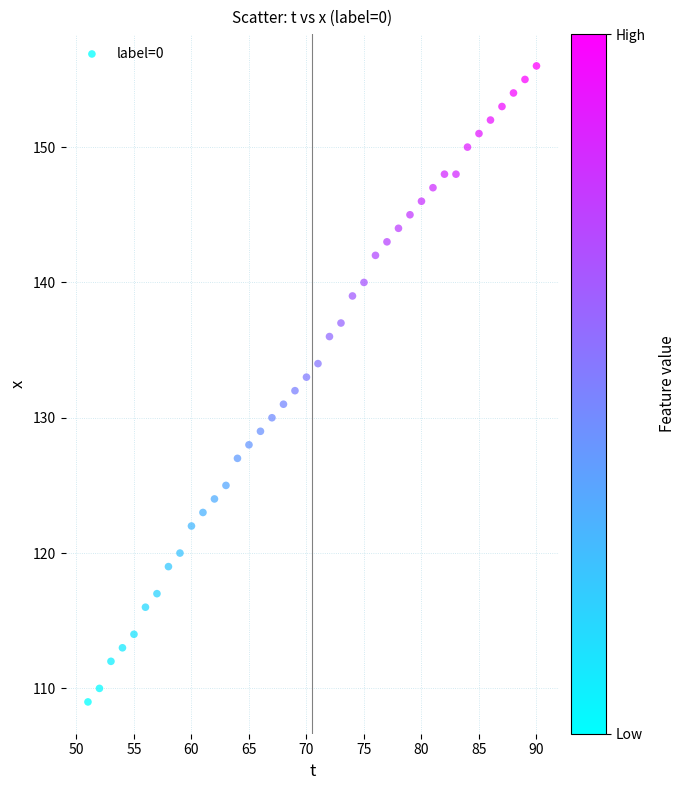

What is the range of Y values (max minus min)?

47